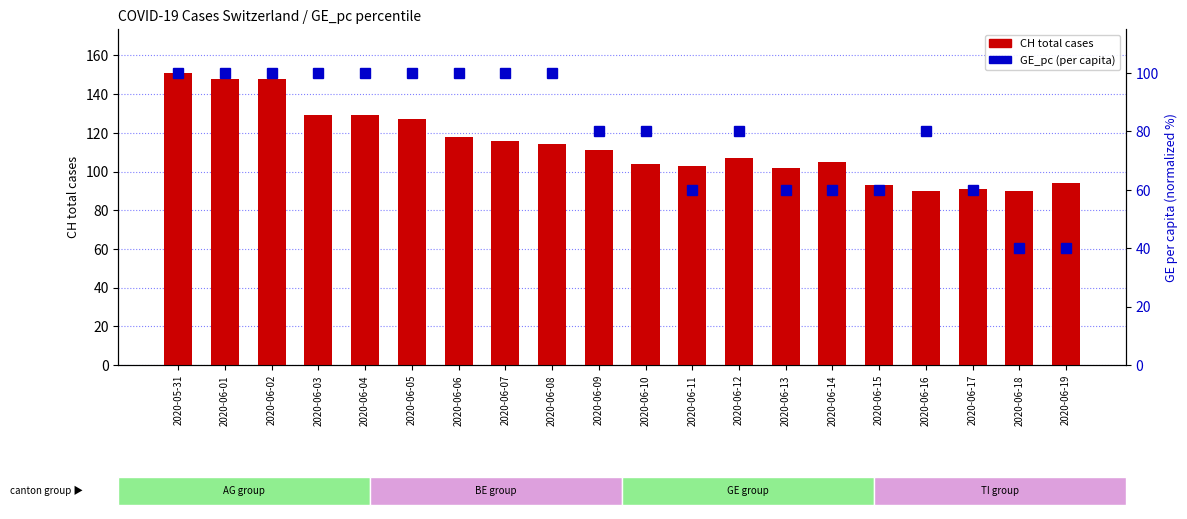

Reading left to right, transcribe all the data shown in this chart.

CH total cases: 2020-05-31=151.0	2020-06-01=148.0	2020-06-02=148.0	2020-06-03=129.0	2020-06-04=129.0	2020-06-05=127.0	2020-06-06=118.0	2020-06-07=116.0	2020-06-08=114.0	2020-06-09=111.0	2020-06-10=104.0	2020-06-11=103.0	2020-06-12=107.0	2020-06-13=102.0	2020-06-14=105.0	2020-06-15=93.0	2020-06-16=90.0	2020-06-17=91.0	2020-06-18=90.0	2020-06-19=94.0
GE_pc (per capita): 2020-05-31=100.0	2020-06-01=100.0	2020-06-02=100.0	2020-06-03=100.0	2020-06-04=100.0	2020-06-05=100.0	2020-06-06=100.0	2020-06-07=100.0	2020-06-08=100.0	2020-06-09=80.0	2020-06-10=80.0	2020-06-11=60.0	2020-06-12=80.0	2020-06-13=60.0	2020-06-14=60.0	2020-06-15=60.0	2020-06-16=80.0	2020-06-17=60.0	2020-06-18=40.0	2020-06-19=40.0